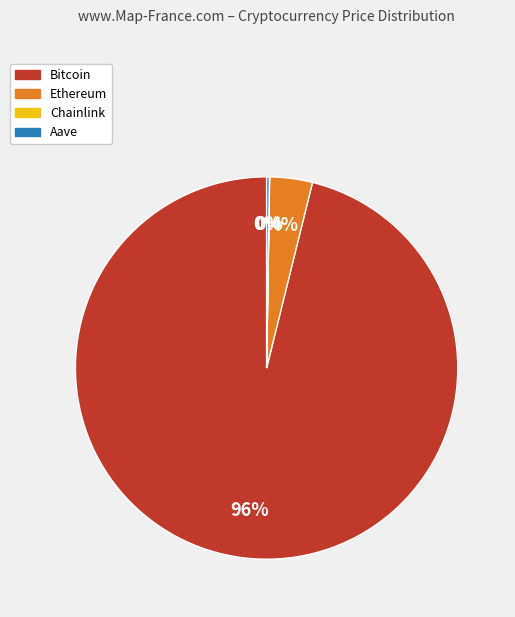

To the nearest percent, what is the average slice percentage?

25%